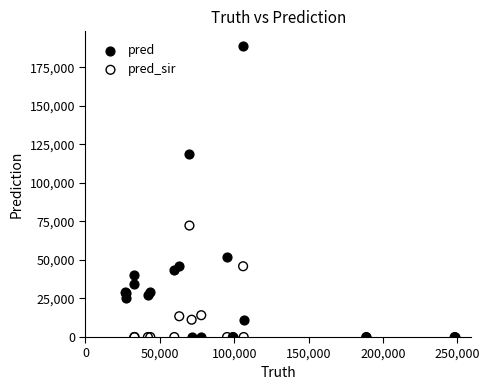

Across all series, what Y value is closest to 94407?

72292.0